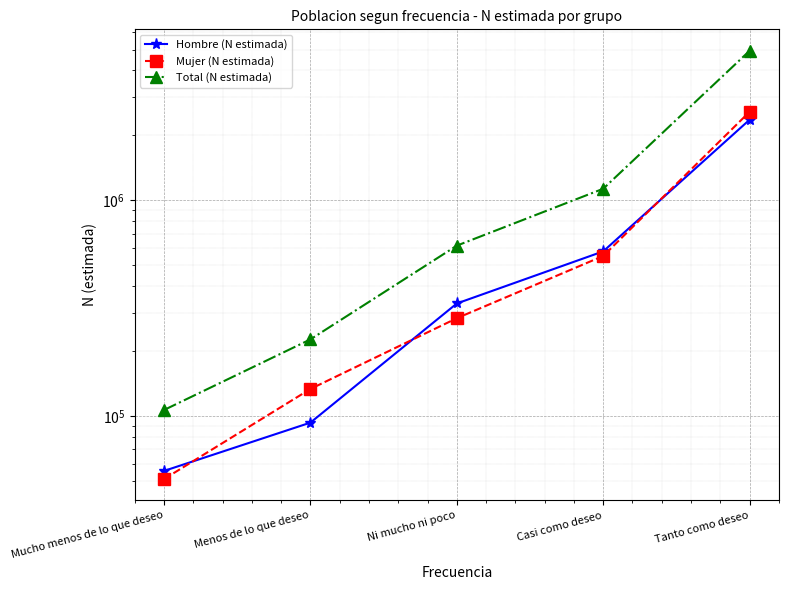

The Total (N estimada) series shows 172019 at Mucho menos de lo que deseo. True or false?

False